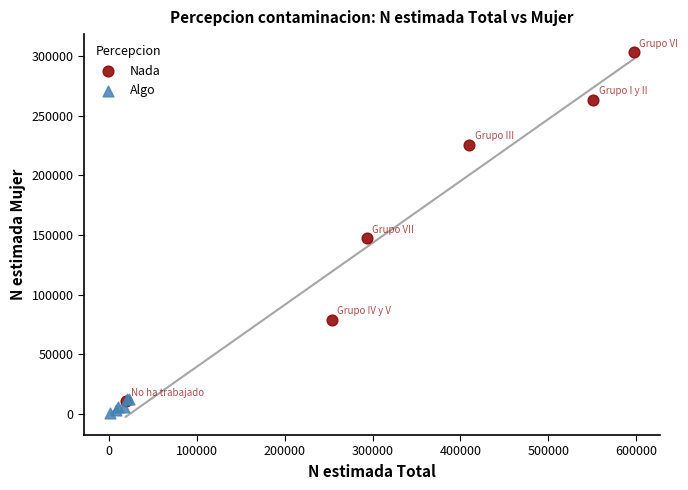

Which series reaches the maximum Y coordinate?

Nada